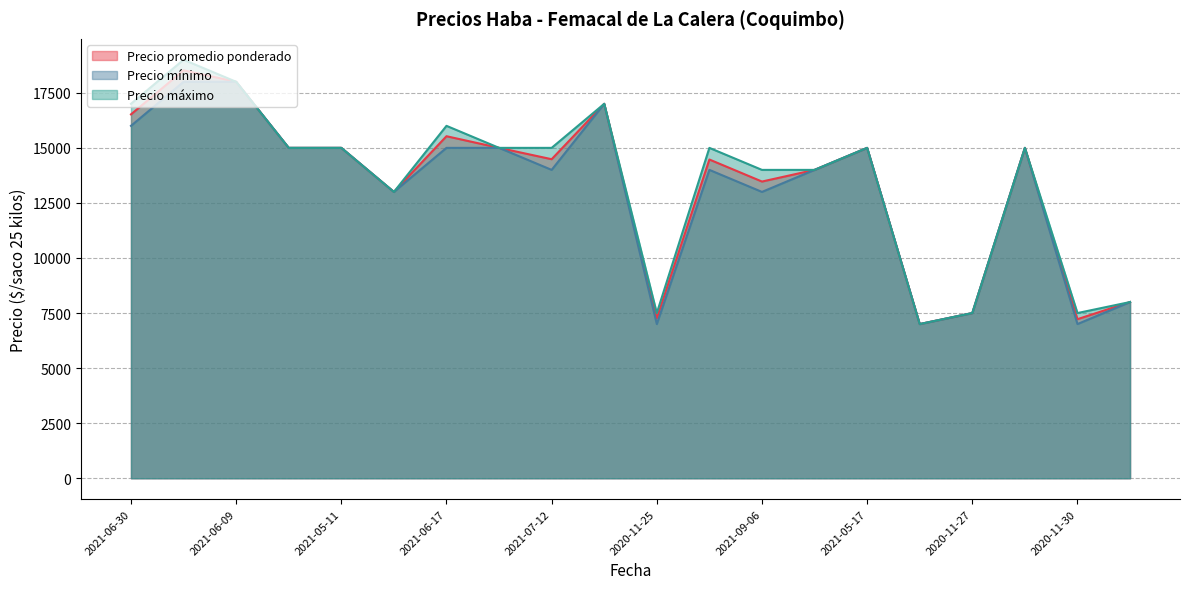

How many lines are shown in the chart?

3